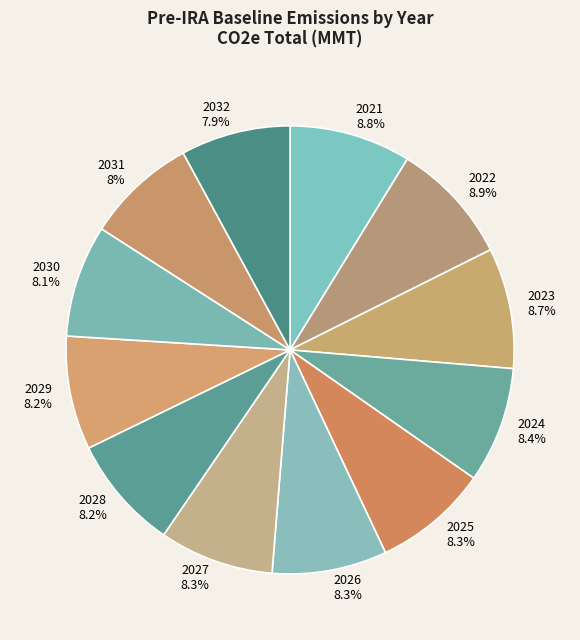

How many slices are in this pie chart?

12